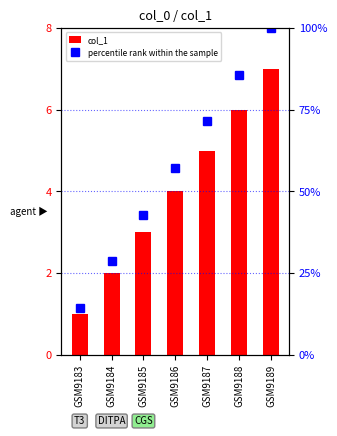

Reading right to left, list all the values displayed in this chart.

col_1: GSM9189=7.0	GSM9188=6.0	GSM9187=5.0	GSM9186=4.0	GSM9185=3.0	GSM9184=2.0	GSM9183=1.0
percentile rank within the sample: GSM9189=100.0	GSM9188=85.7	GSM9187=71.4	GSM9186=57.1	GSM9185=42.9	GSM9184=28.6	GSM9183=14.3